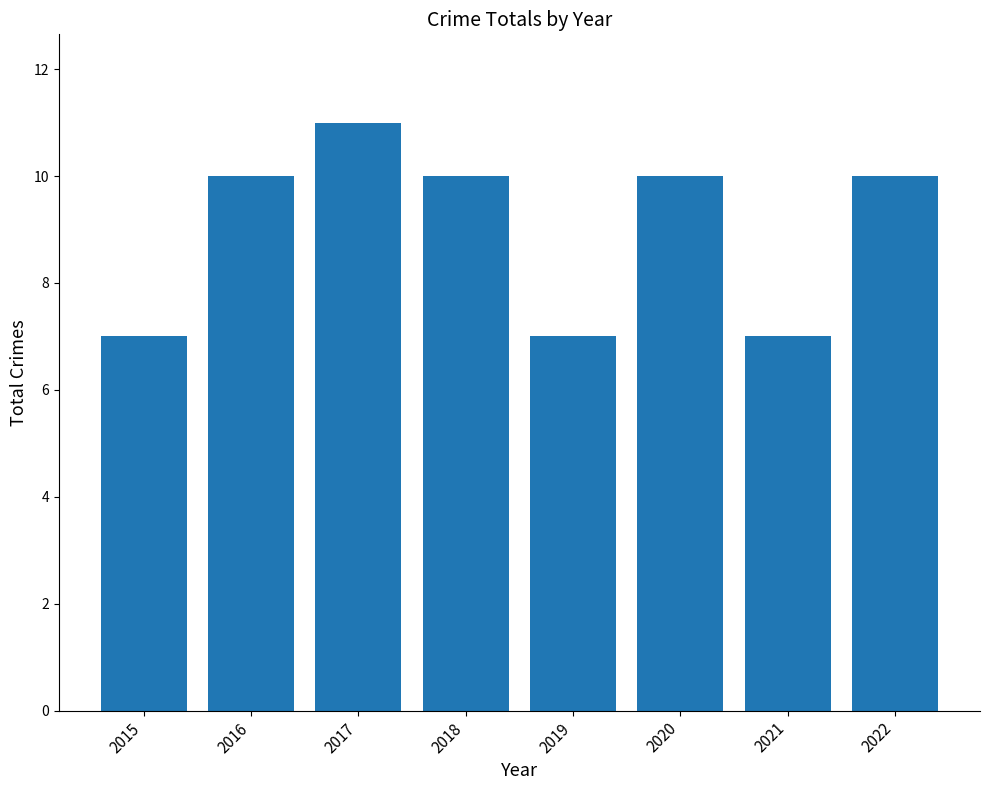

How many values are between 7 and 10?

7